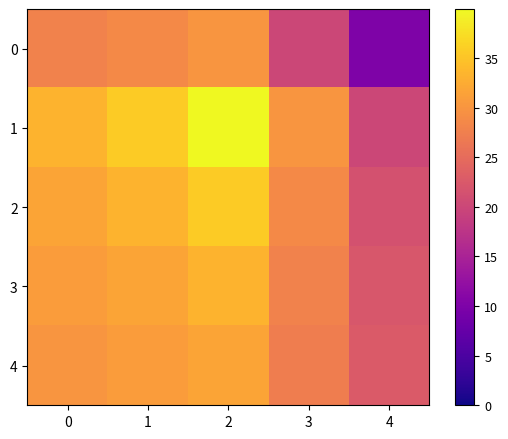

Between 0 and 1, which series saw the biggest shift?

1